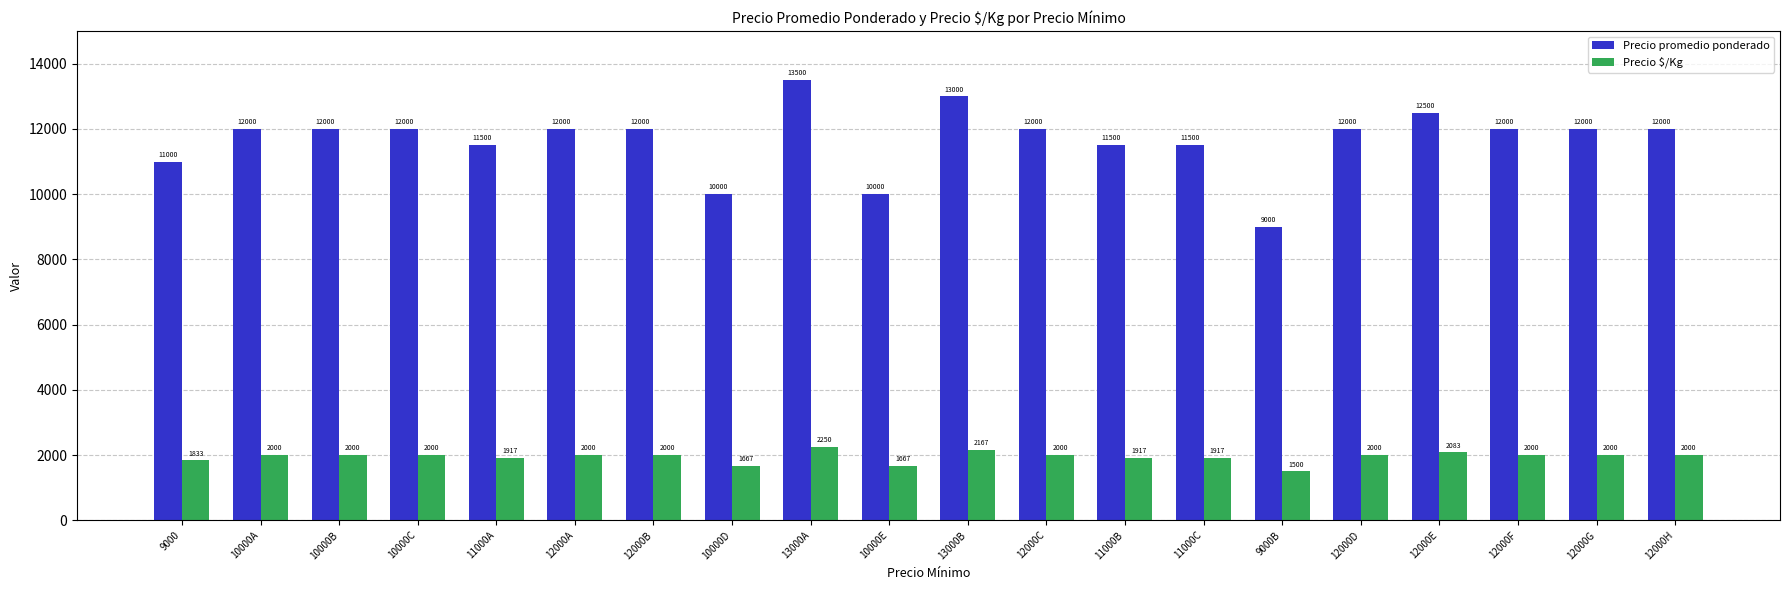

List the series in order of their peak value, lowest first.

Precio $/Kg, Precio promedio ponderado